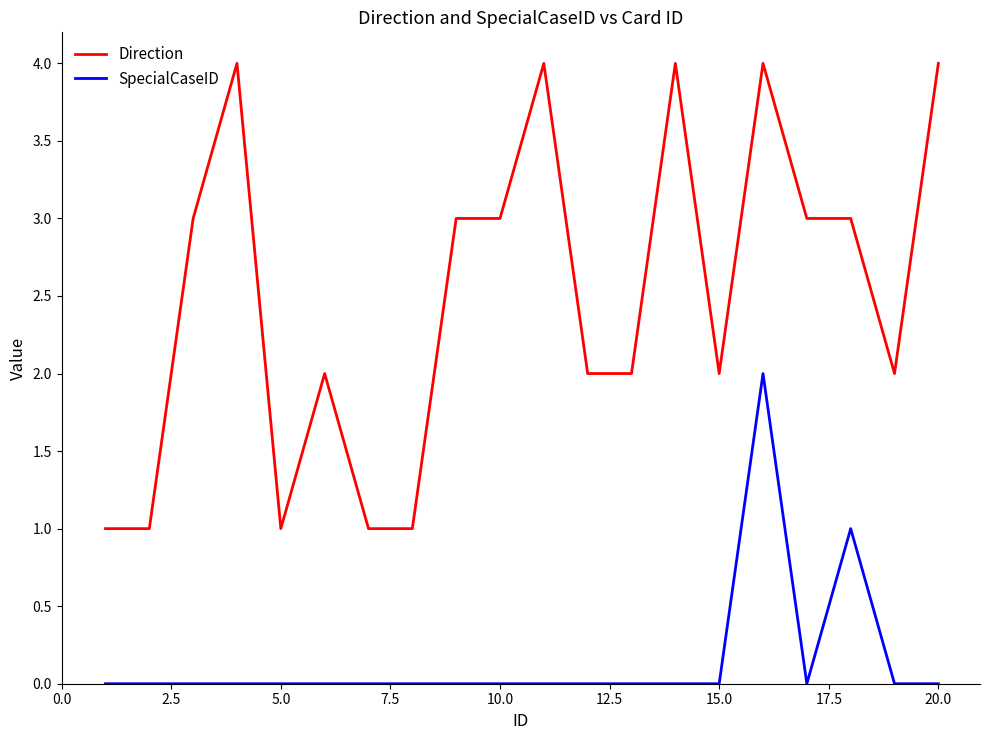

Which series has the largest range (max minus min)?

Direction